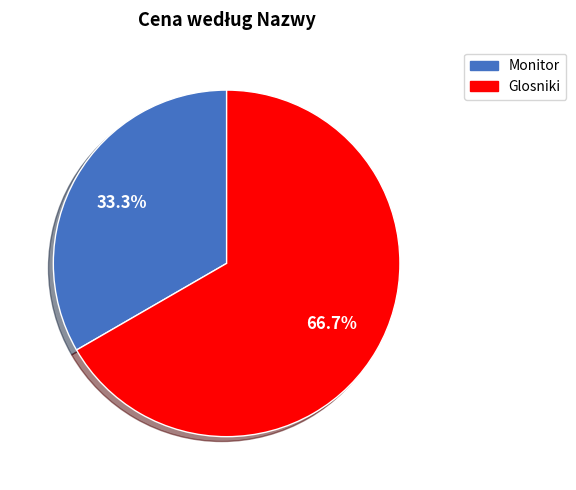

What percentage is NOT represented by Monitor?

66.7%